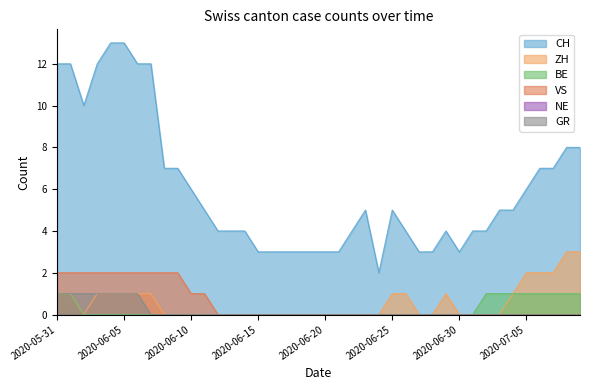

What is the maximum value shown in the chart?

13